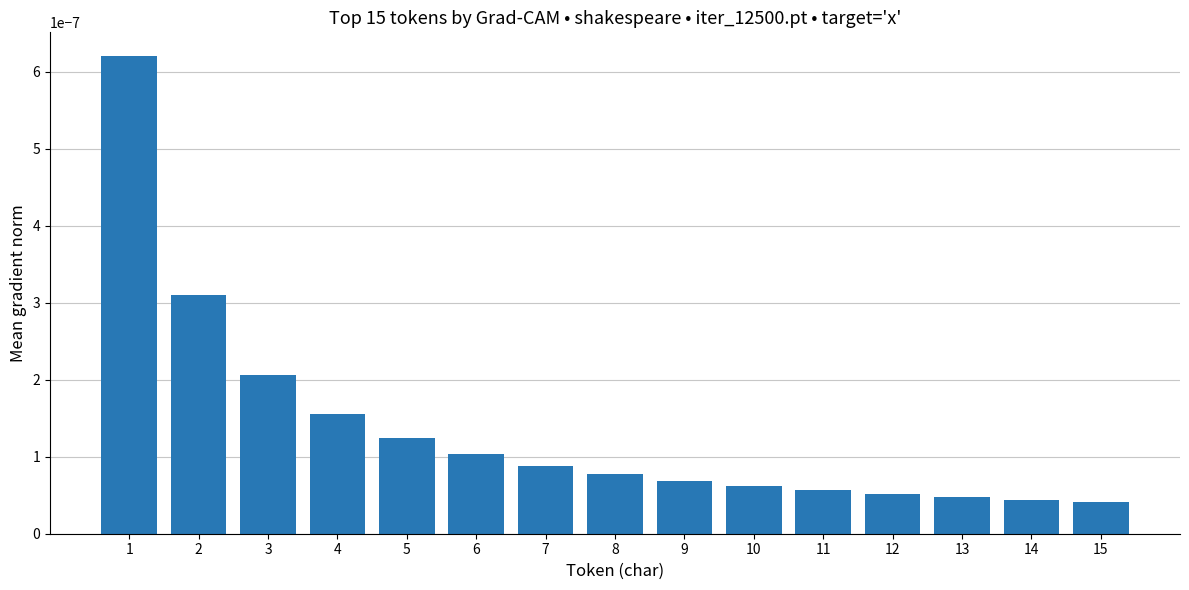

Between 3 and 7, which is larger?

3